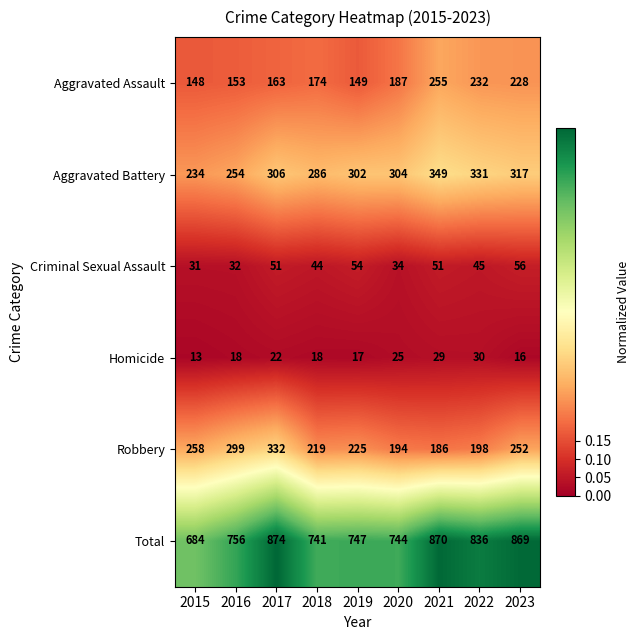

Which label corresponds to the smallest value in the chart?

2015